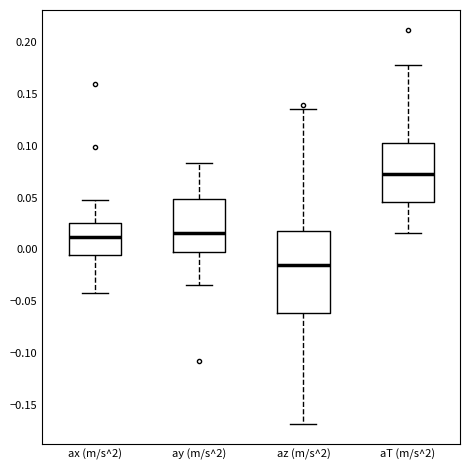

Where does the lower whisker of the box for ax (m/s^2) end on the y-axis? The values are not printed on the chart, so give them approximately, as read against the axis.

-0.040